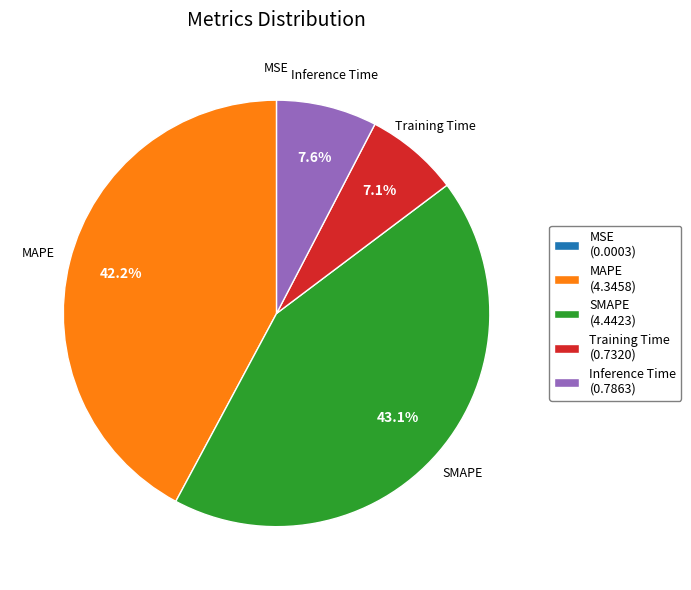

Is it true that Inference Time is 8% of the pie?

True